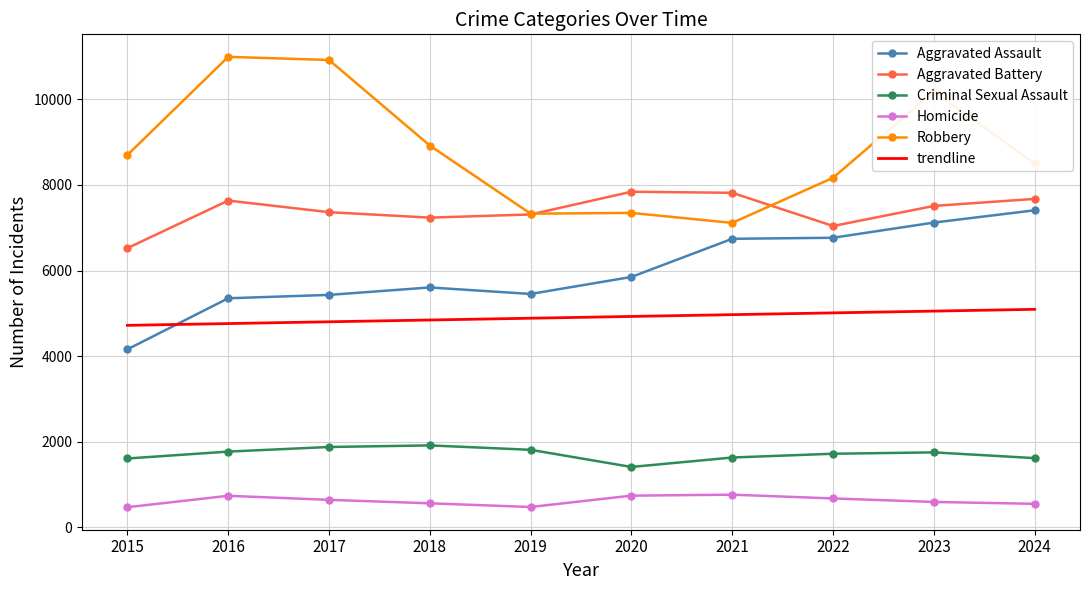

What is the maximum value shown in the chart?

10996.0